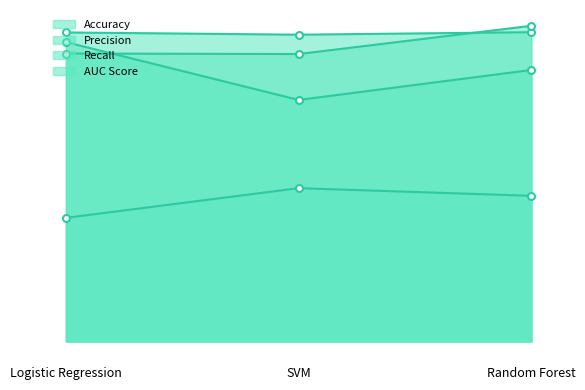

Reading right to left, what are all the values shown in this chart?

Accuracy: Random Forest=0.9	SVM=0.9	Logistic Regression=0.9
Precision: Random Forest=0.8	SVM=0.7	Logistic Regression=0.9
Recall: Random Forest=0.4	SVM=0.4	Logistic Regression=0.4
AUC Score: Random Forest=0.9	SVM=0.8	Logistic Regression=0.8